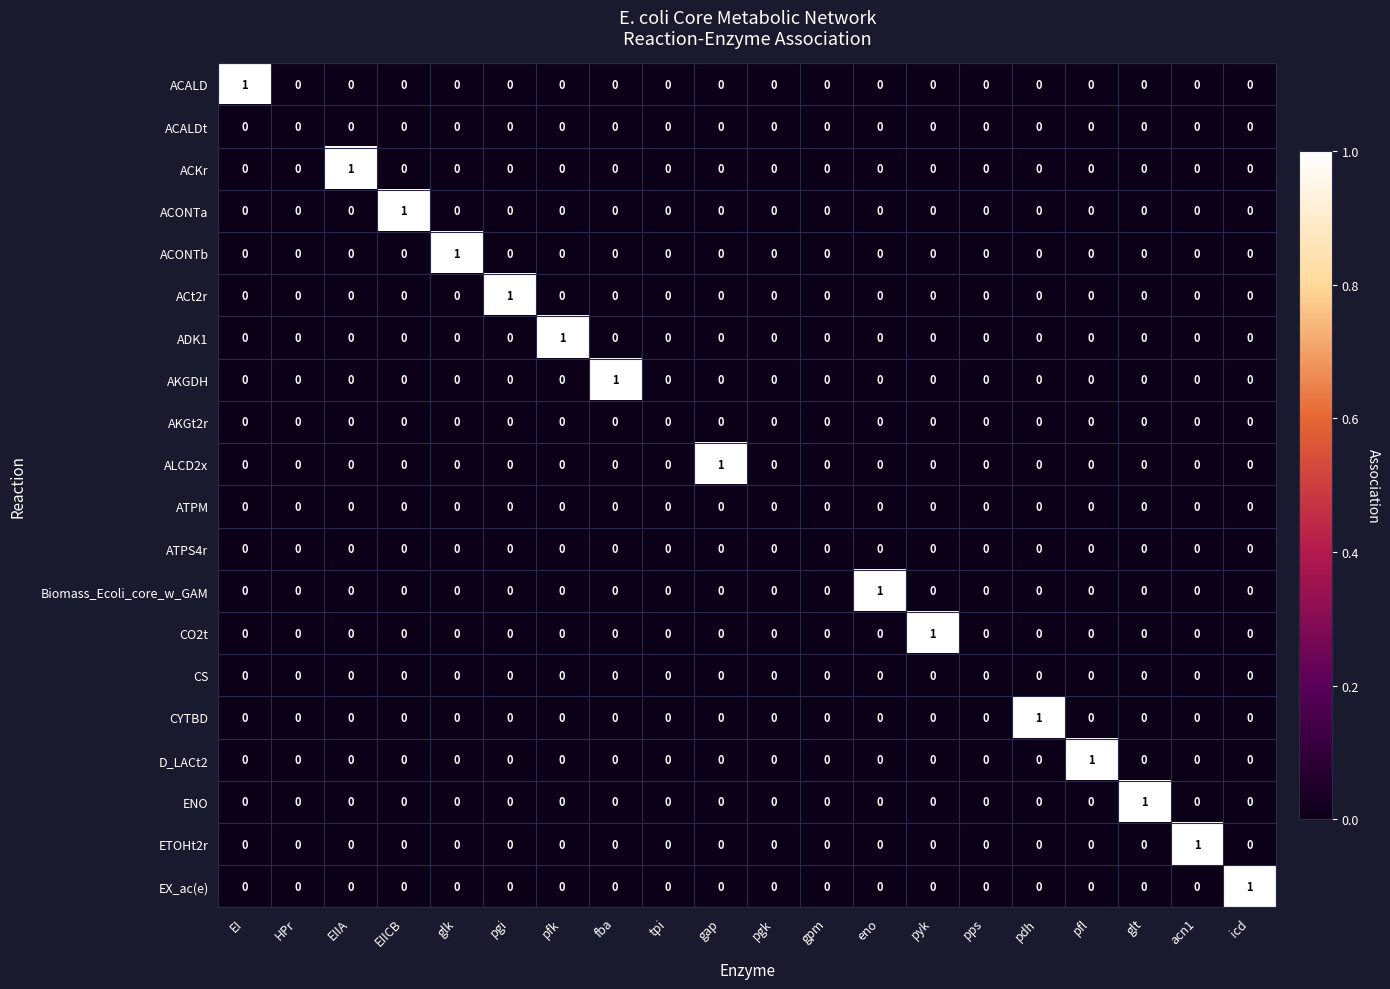

Which category has the highest value in the ACONTa series?

EIICB